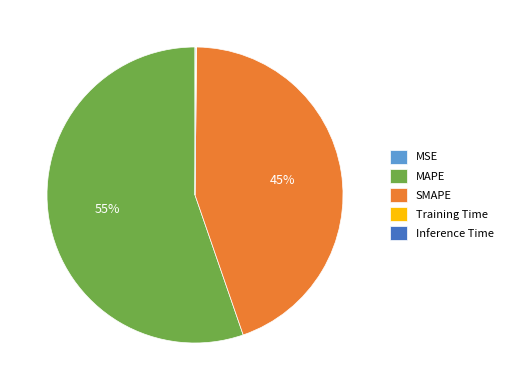

Is there a majority slice in this chart?

Yes